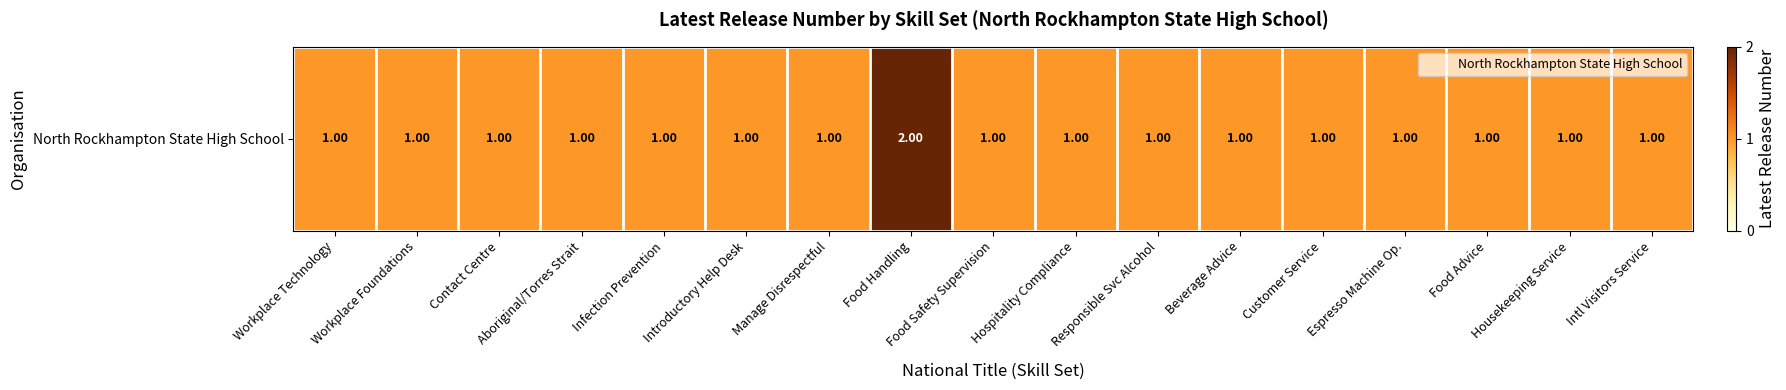

At which category does the chart reach its minimum across all series?

Workplace Technology